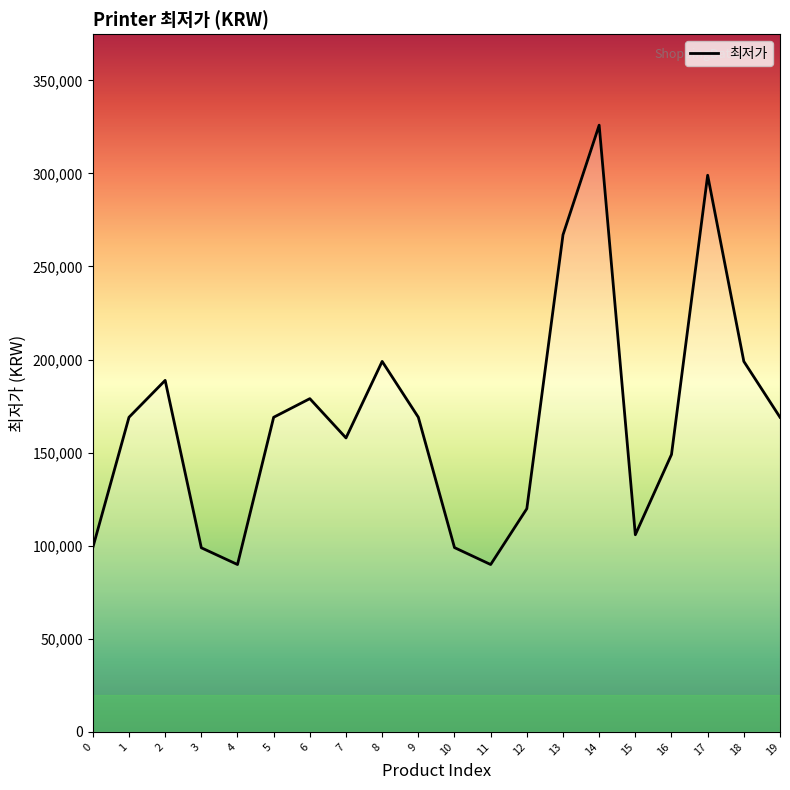

Approximately how many times larger is the value at 3 compared to 9?

0.6